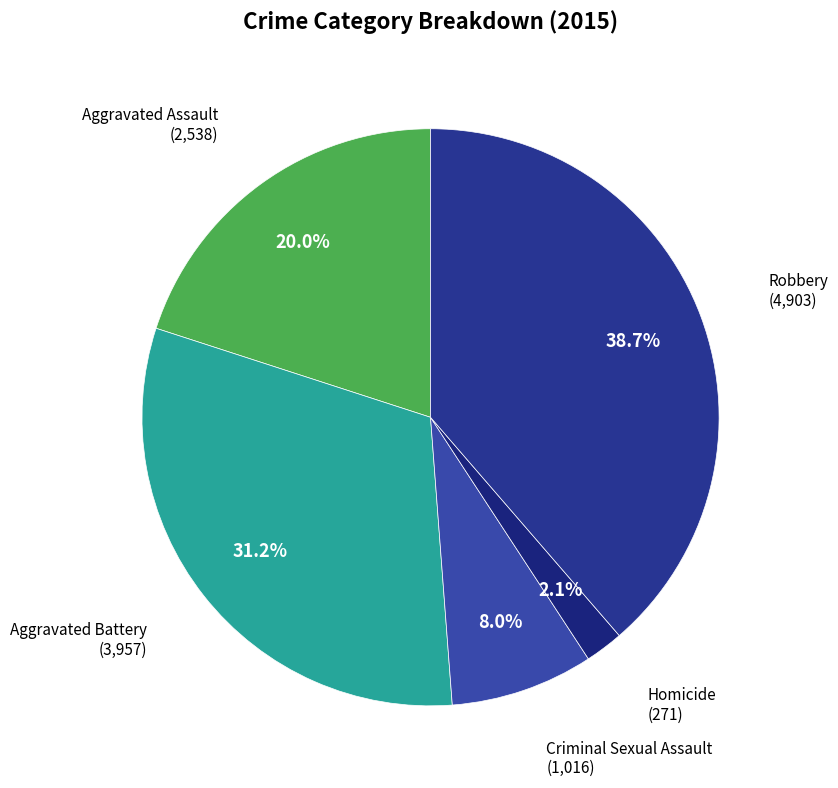

To the nearest percent, what is the difference between the largest and smallest slice percentages?

37%